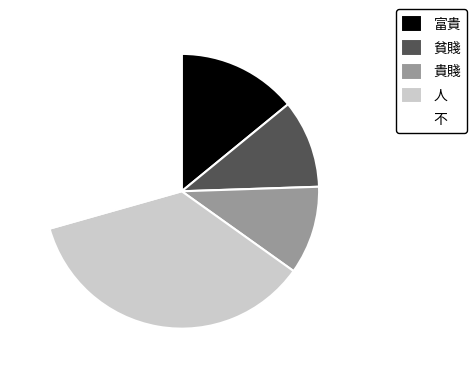

Is it true that 貧賤 is 10% of the pie?

True